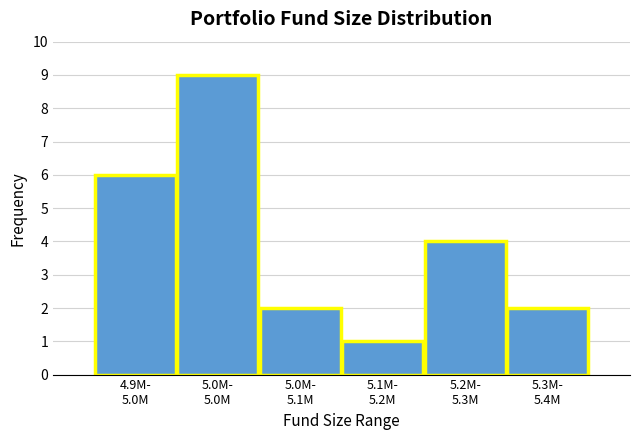

Reading left to right, list all the values displayed in this chart.

6	9	2	1	4	2